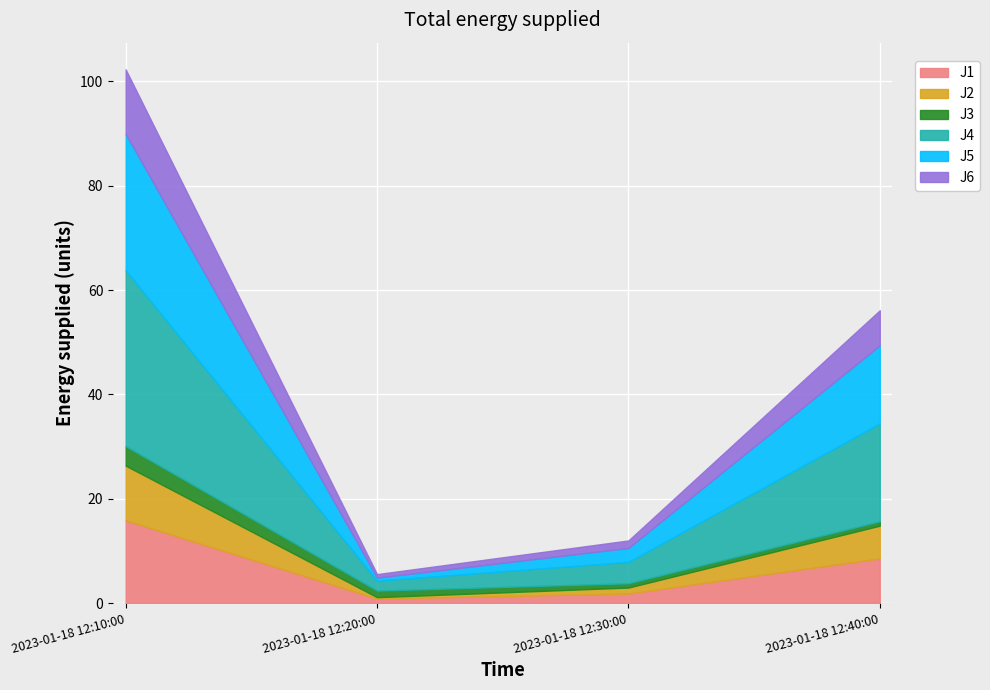

At which category is the sum across all series the highest?

2023-01-18 12:10:00